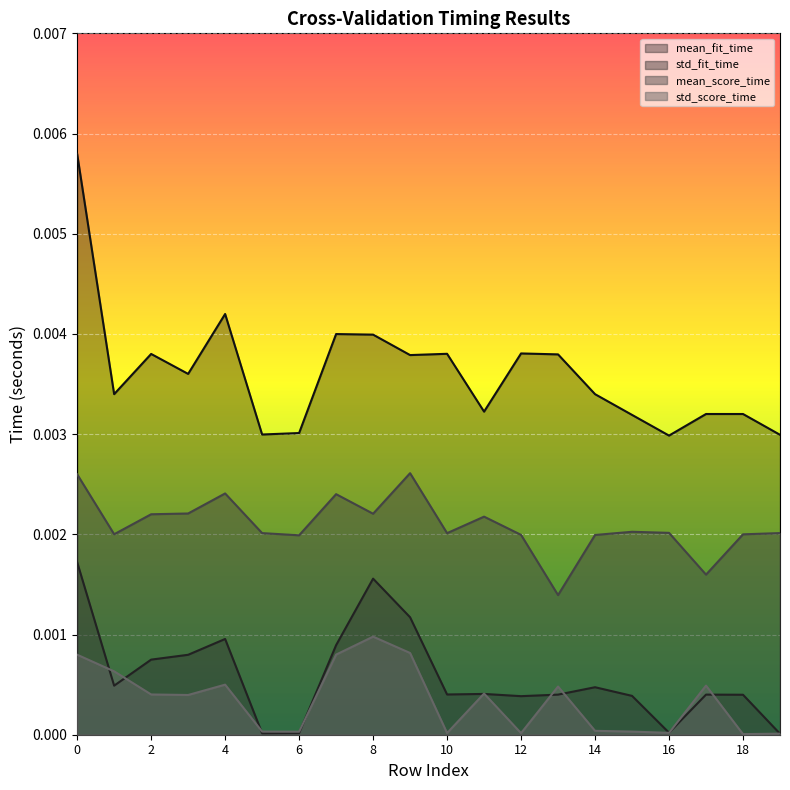

Is it true that std_score_time equals 0.0 at 4?

True